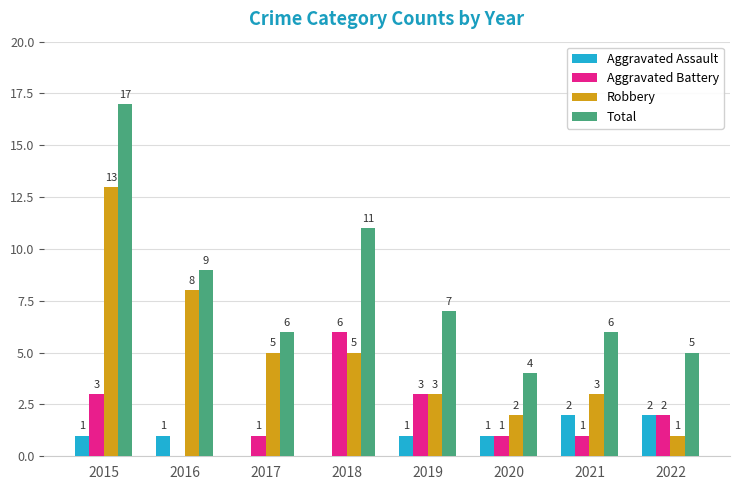

What is the sum of the Total values at 2022 and 2017?

11